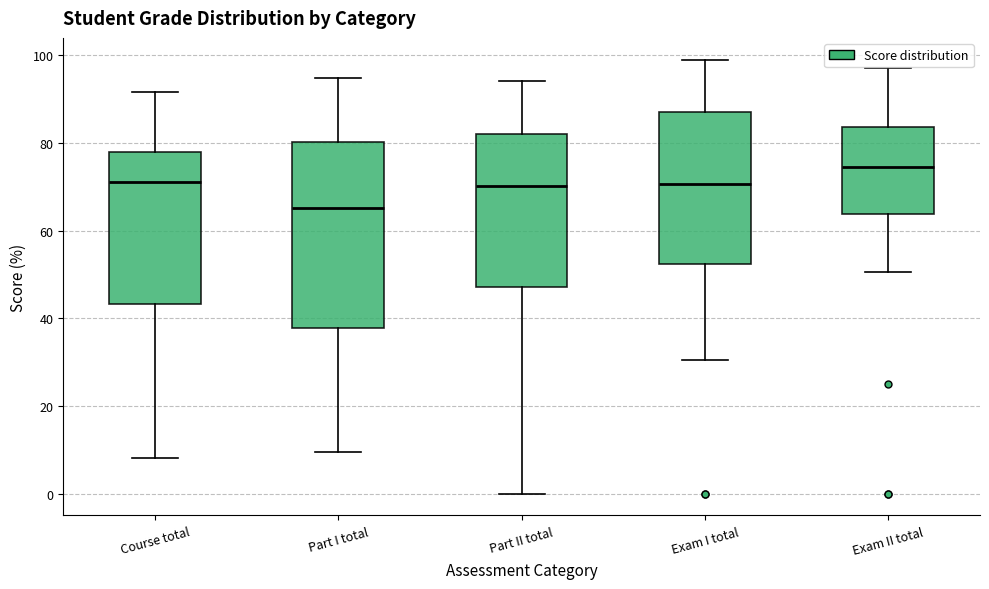

Where does the upper whisker of the box for Exam I total end on the y-axis? The values are not printed on the chart, so give them approximately, as read against the axis.

98